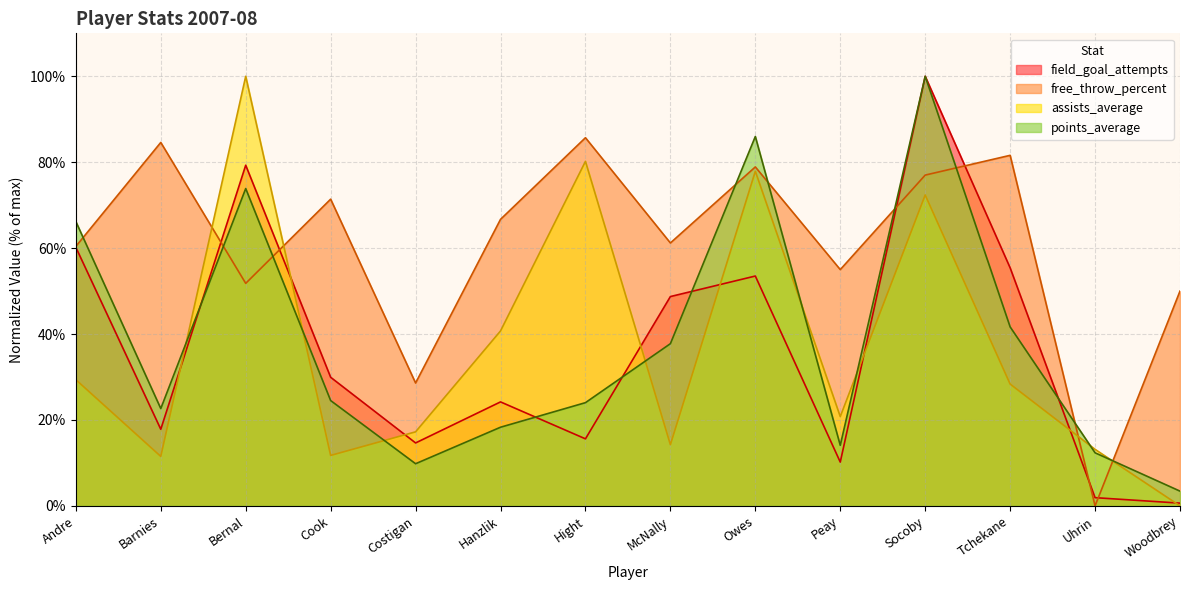

What is the minimum value for field_goal_attempts?

0.6